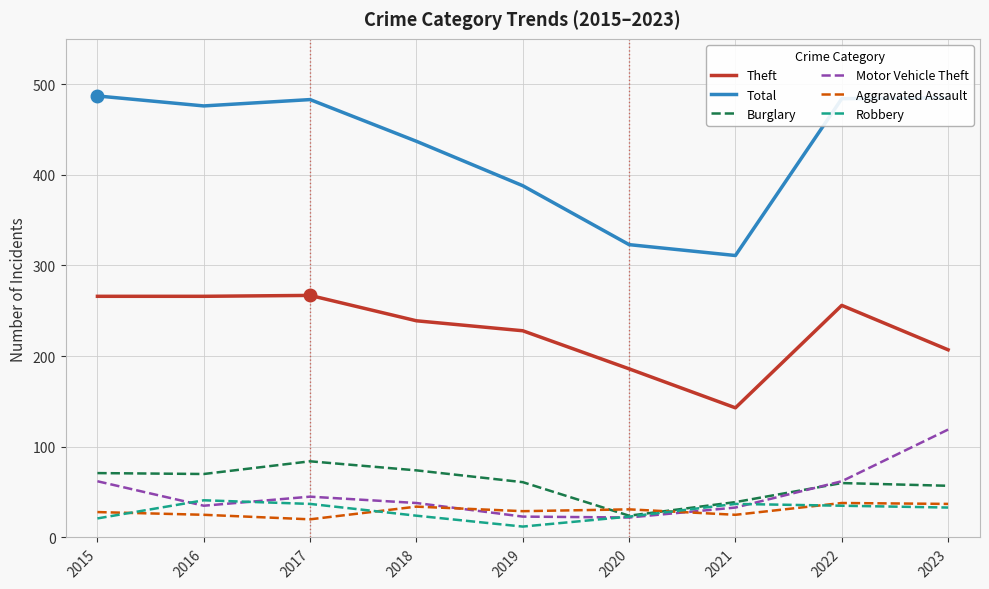

What is the spread (max minus min) of values at 2016?

451